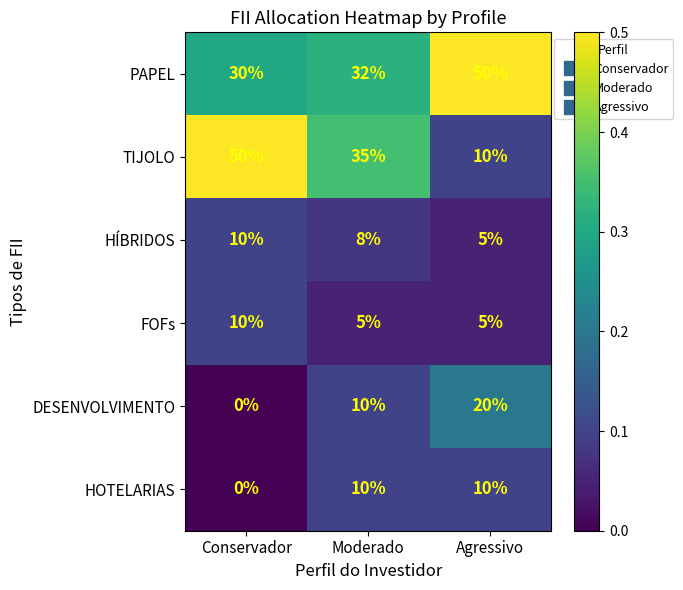

What is the difference between the maximum and minimum values in the HÍBRIDOS series?

5